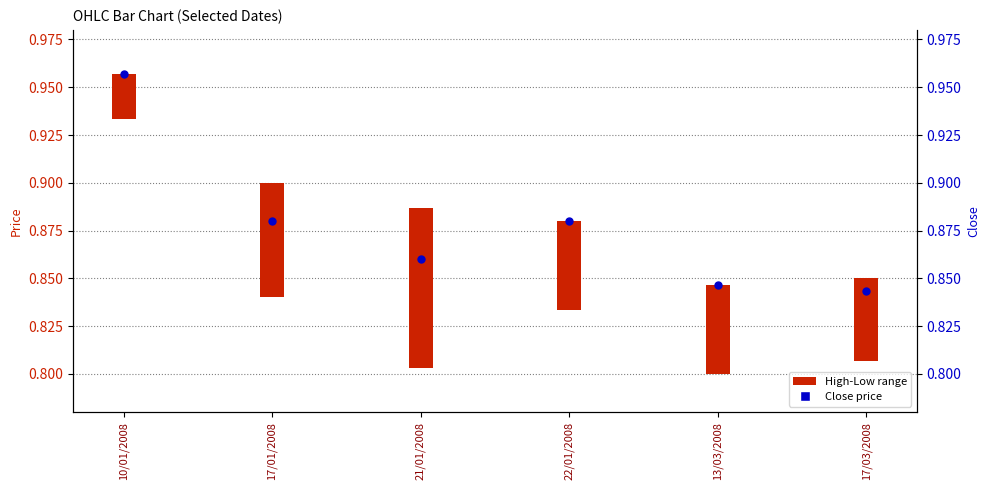

What is the total value across all series at 10/01/2008?

1.0